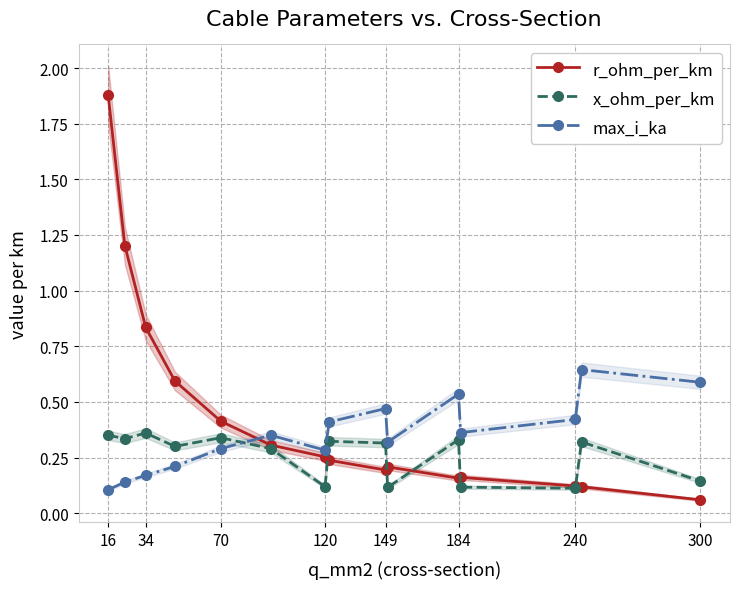

What is the smallest value displayed?

0.1